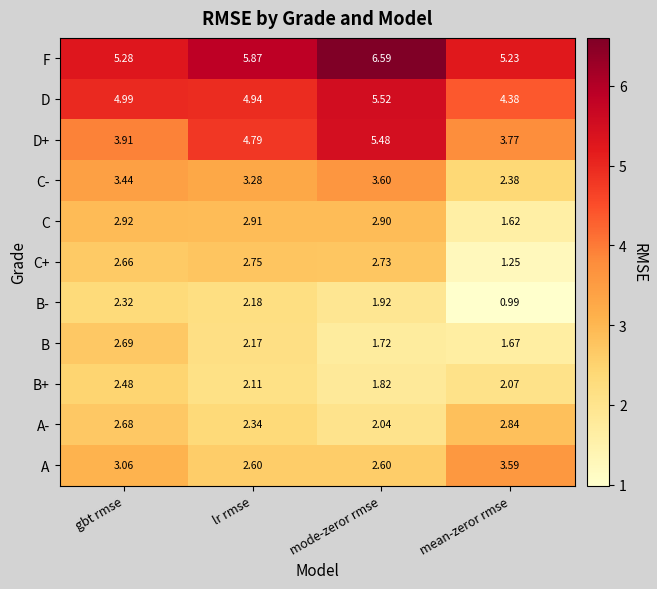

Rank the categories by B+ value from lowest to highest.

mode-zeror rmse, mean-zeror rmse, lr rmse, gbt rmse